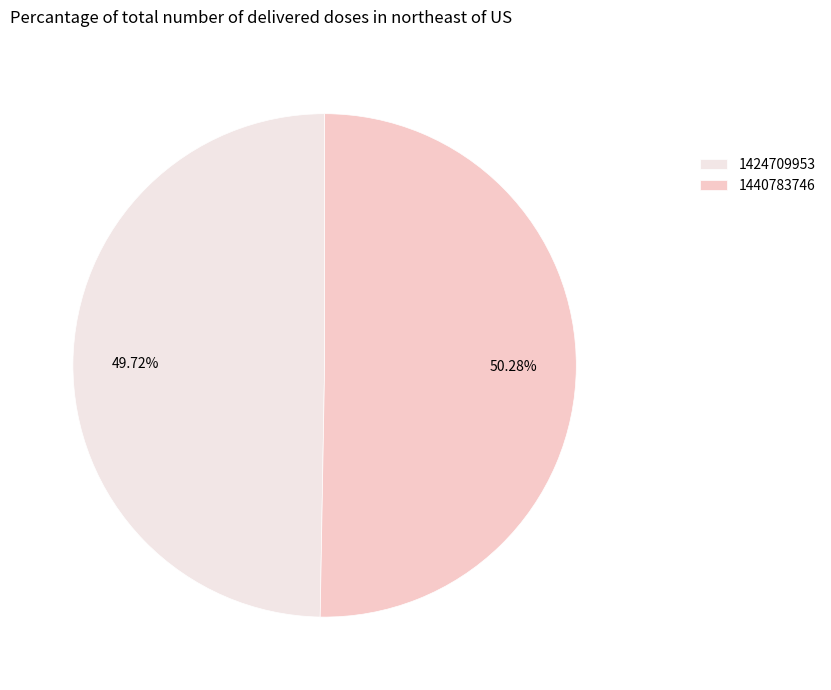

What percentage is the 1440783746 slice, to the nearest percent?

50%